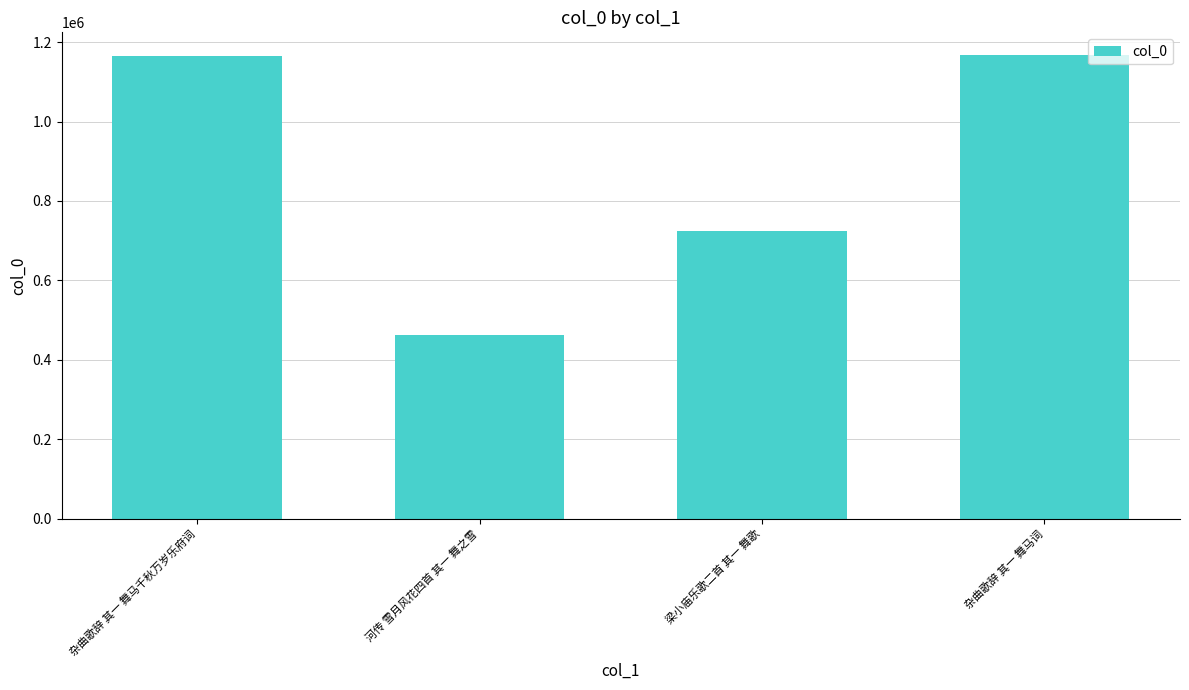

How many data points does each series have?

4